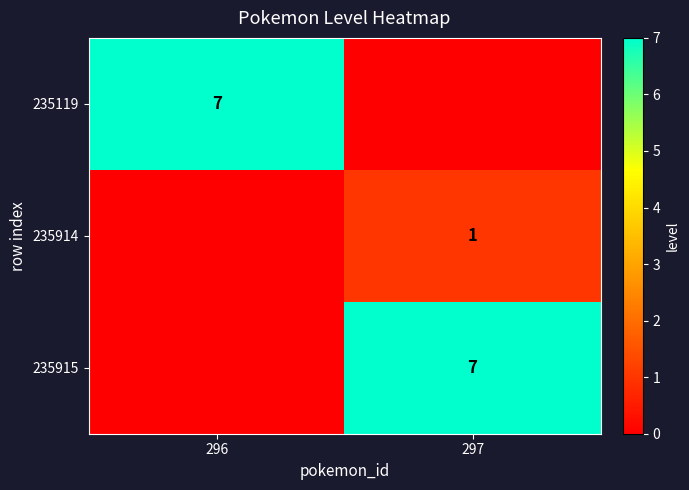

Is it true that 235119 equals 3 at 296?

False